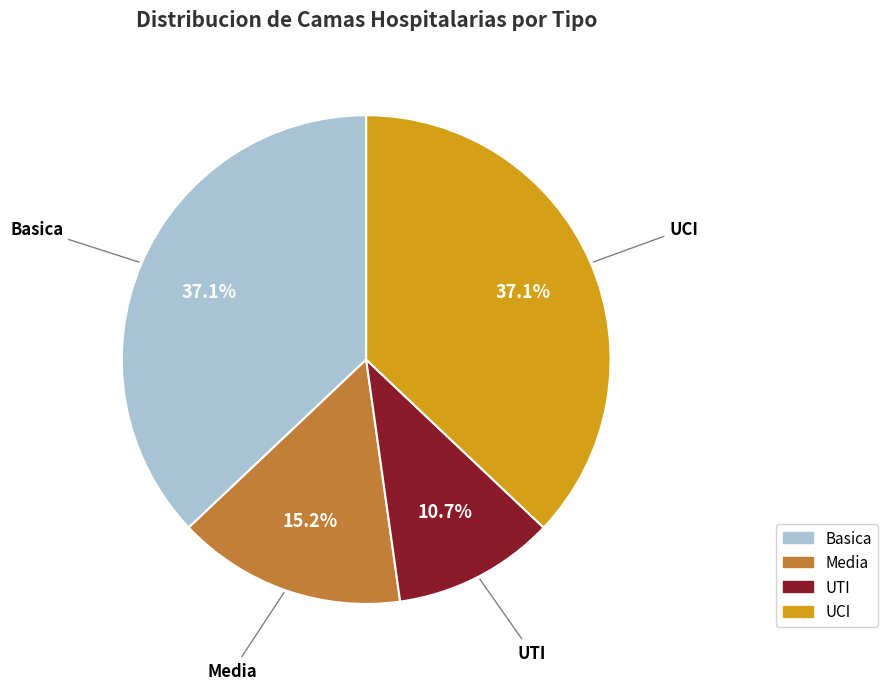

What is the smallest slice in the pie chart?

UTI